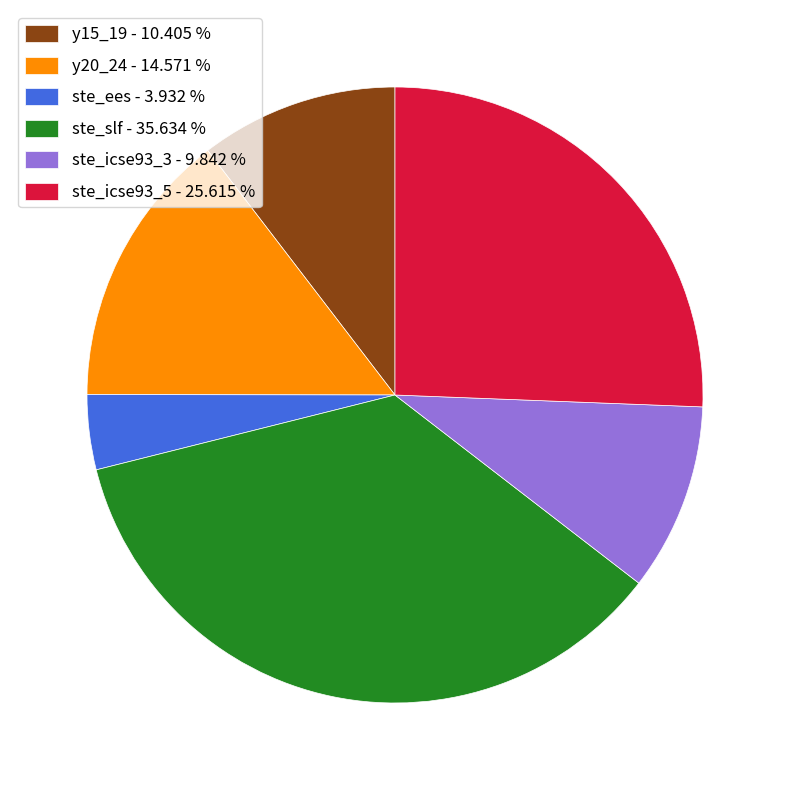

What is the ratio of the value at ste_slf - 35.634 % to the value at y20_24 - 14.571 %?

2.4